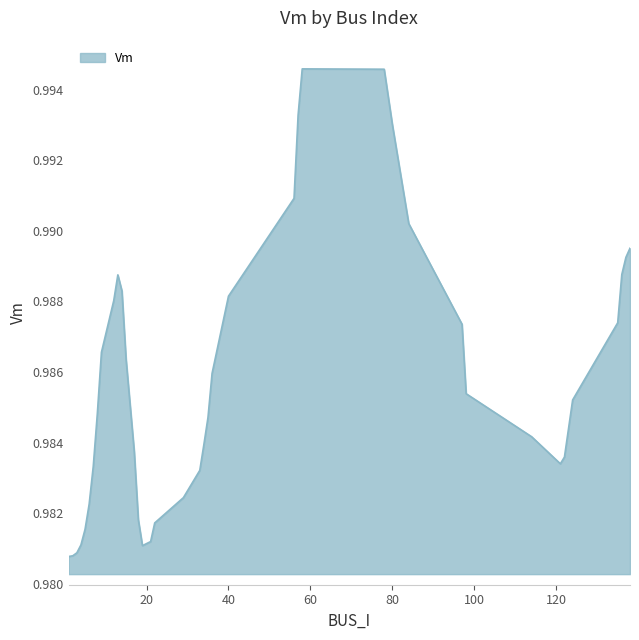

What is the label of the 27th point from the right?

8